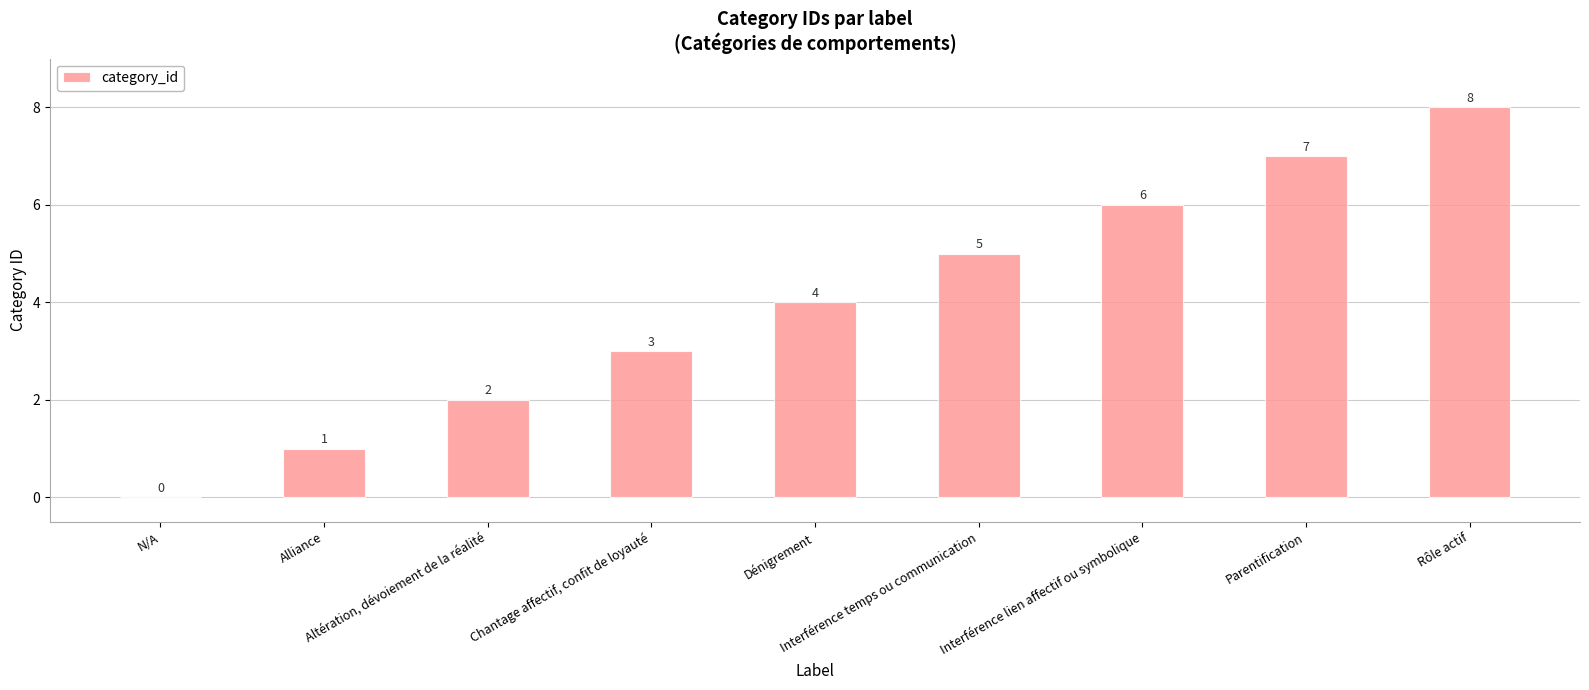

Which has a higher value, Altération, dévoiement de la réalité or Dénigrement?

Dénigrement